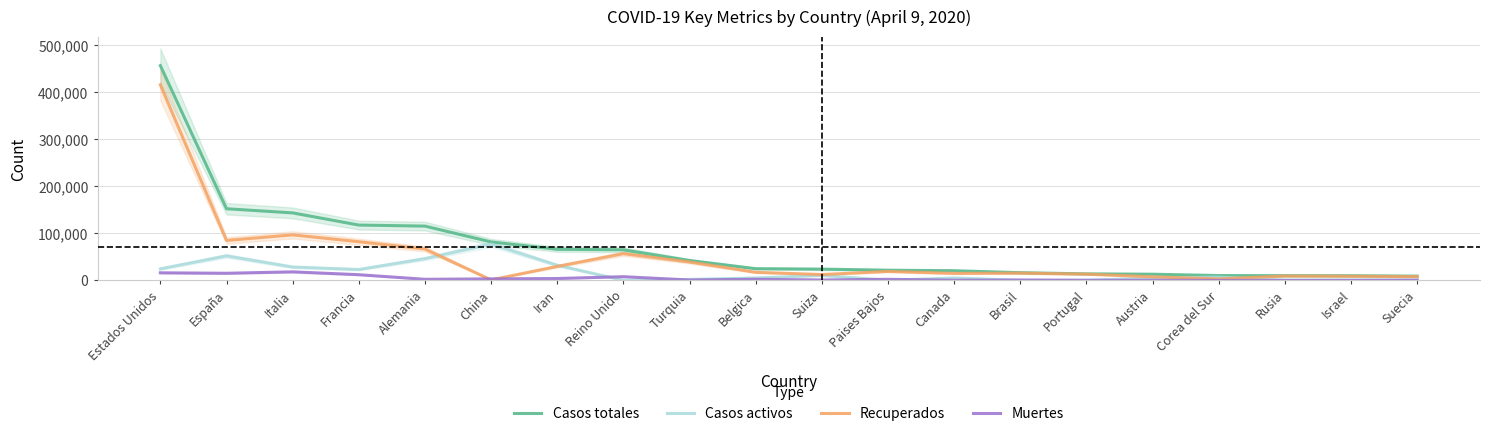

What is the total value across all series at Canada?

41380